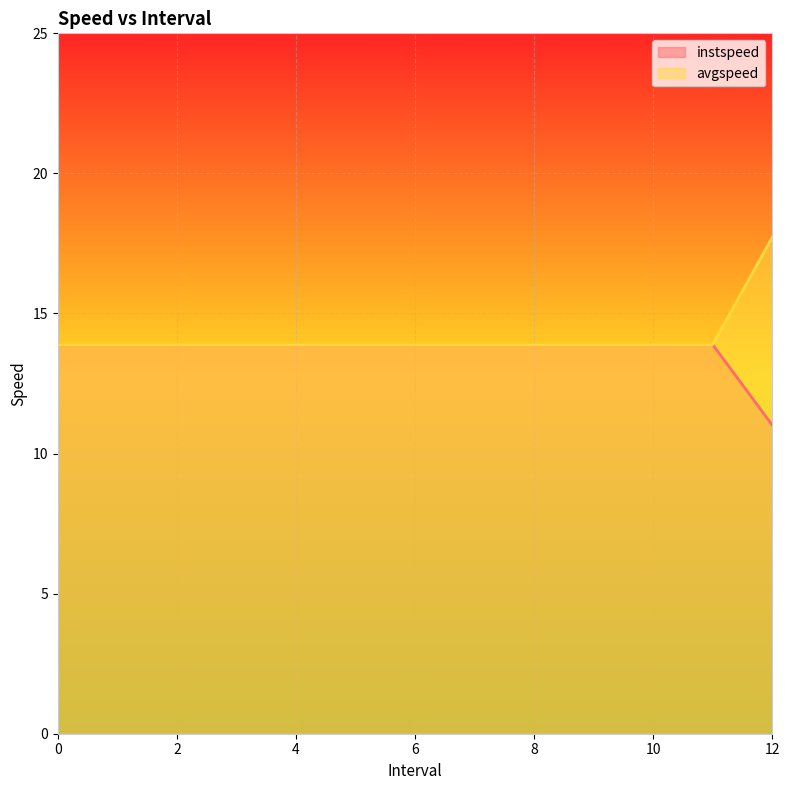

What is the total value across all series at 5?

27.8